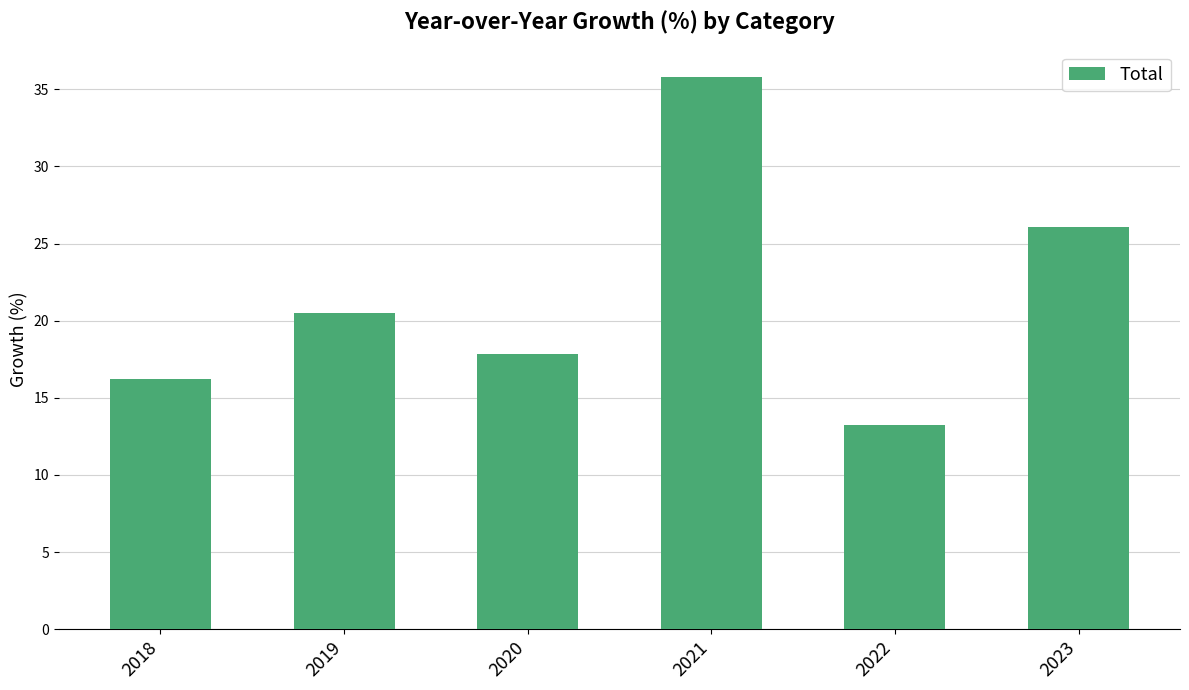

Is it true that the value at 2018 is 16.2?

True